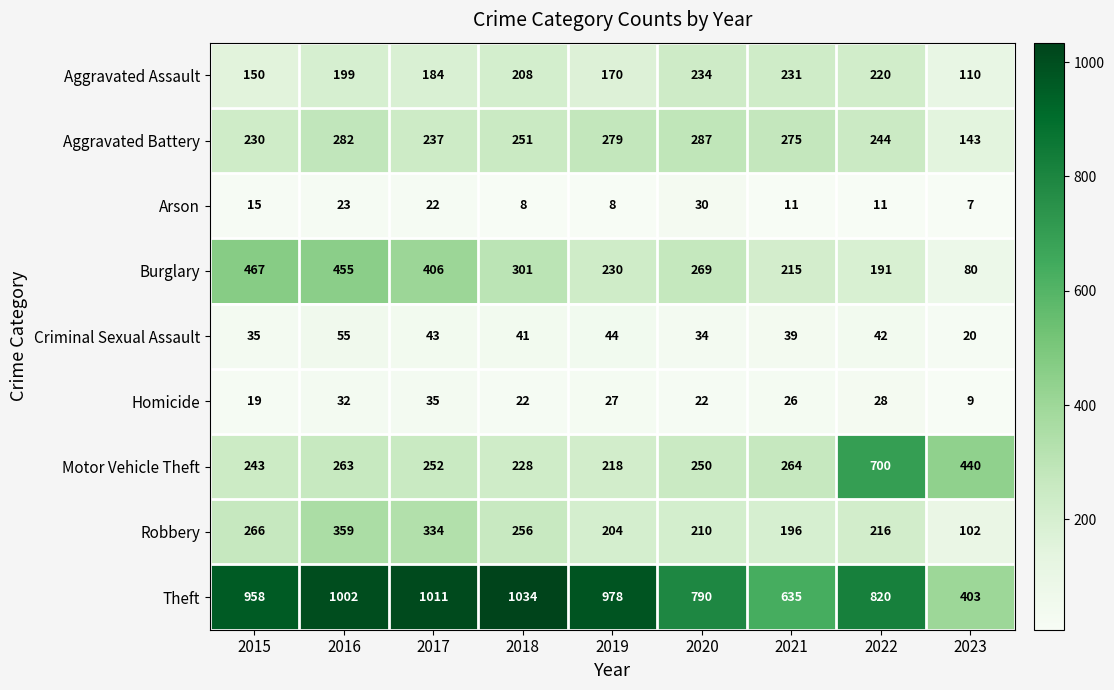

What is the difference between the maximum and minimum values in the Arson series?

23